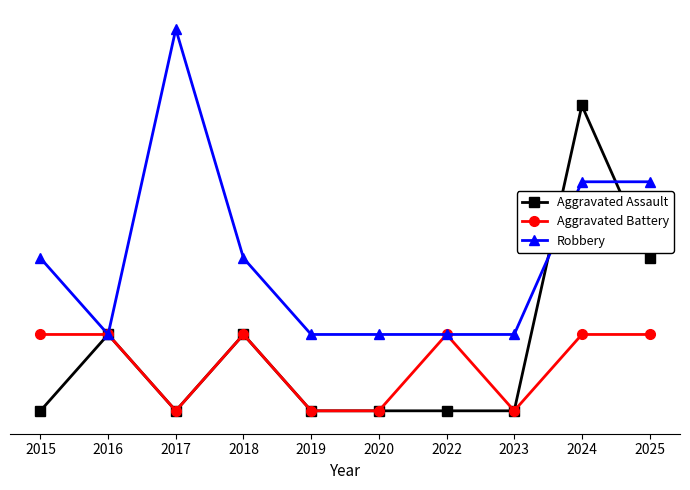

What are all the series names shown in the legend?

Aggravated Assault, Aggravated Battery, Robbery